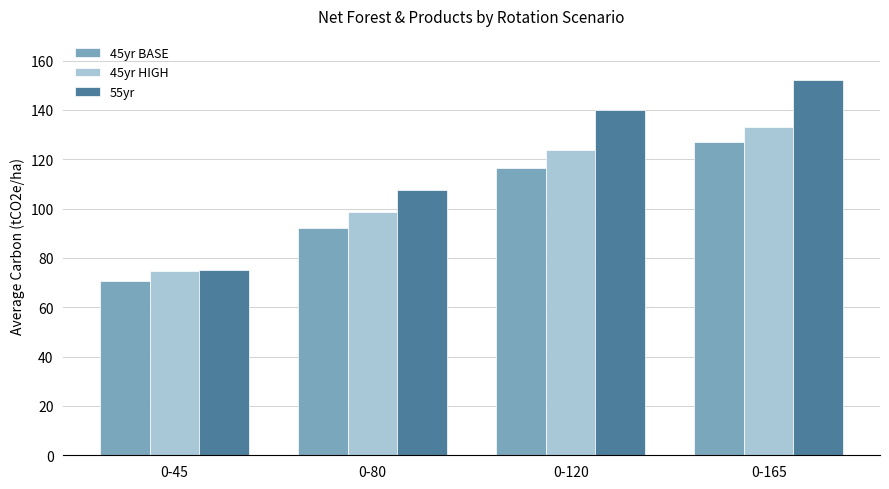

Which category has the lowest value in the 45yr HIGH series?

0-45